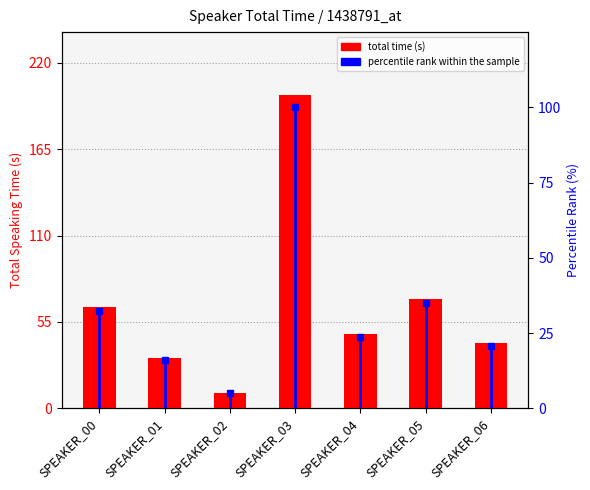

Is the value of percentile rank within the sample at SPEAKER_05 greater than the value of total time (s) at SPEAKER_00?

No